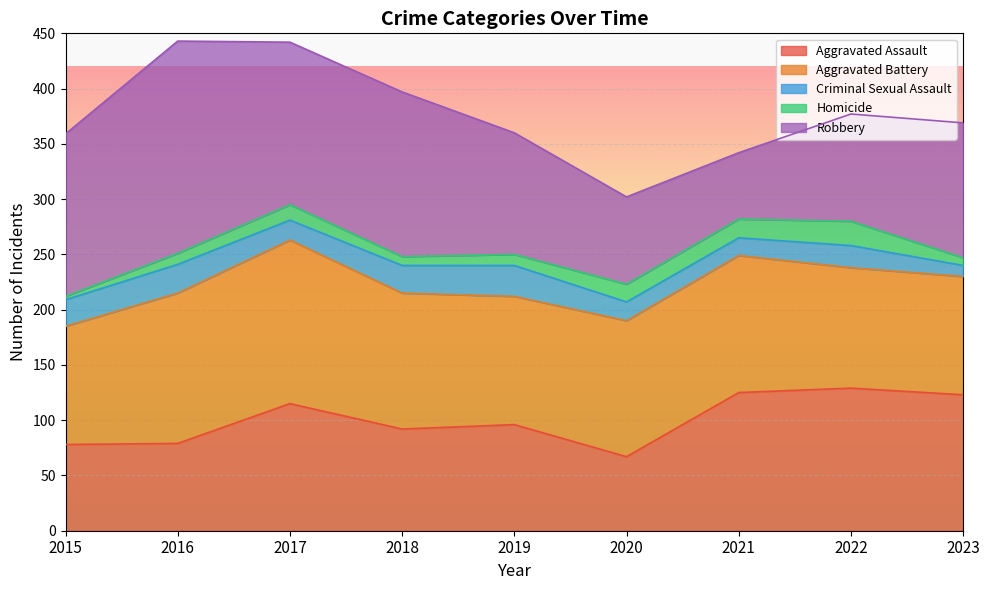

Reading left to right, transcribe all the data shown in this chart.

Aggravated Assault: 2015=78	2016=79	2017=115	2018=92	2019=96	2020=67	2021=125	2022=129	2023=123
Aggravated Battery: 2015=107	2016=136	2017=148	2018=123	2019=116	2020=123	2021=124	2022=109	2023=107
Criminal Sexual Assault: 2015=24	2016=26	2017=18	2018=25	2019=28	2020=17	2021=16	2022=20	2023=10
Homicide: 2015=3	2016=10	2017=14	2018=8	2019=10	2020=16	2021=17	2022=22	2023=7
Robbery: 2015=147	2016=192	2017=147	2018=149	2019=110	2020=79	2021=60	2022=97	2023=122